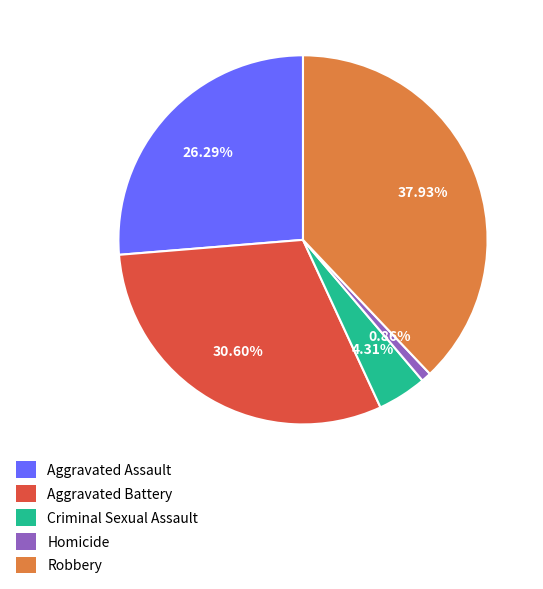

Approximately how many times larger is the value at Robbery compared to Aggravated Assault?

1.4